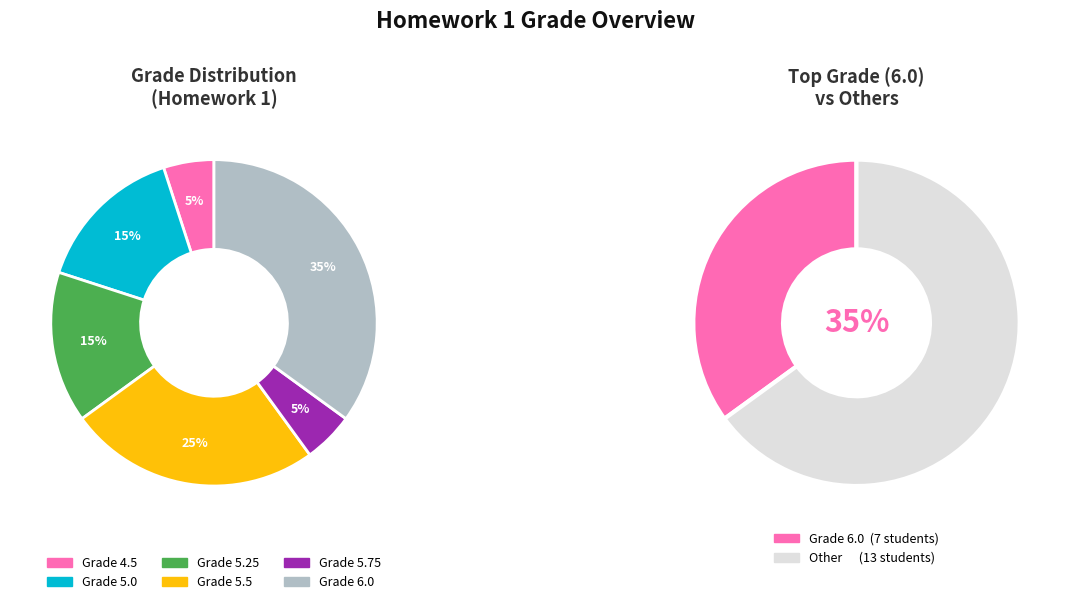

Is Puru the majority of the pie?

No